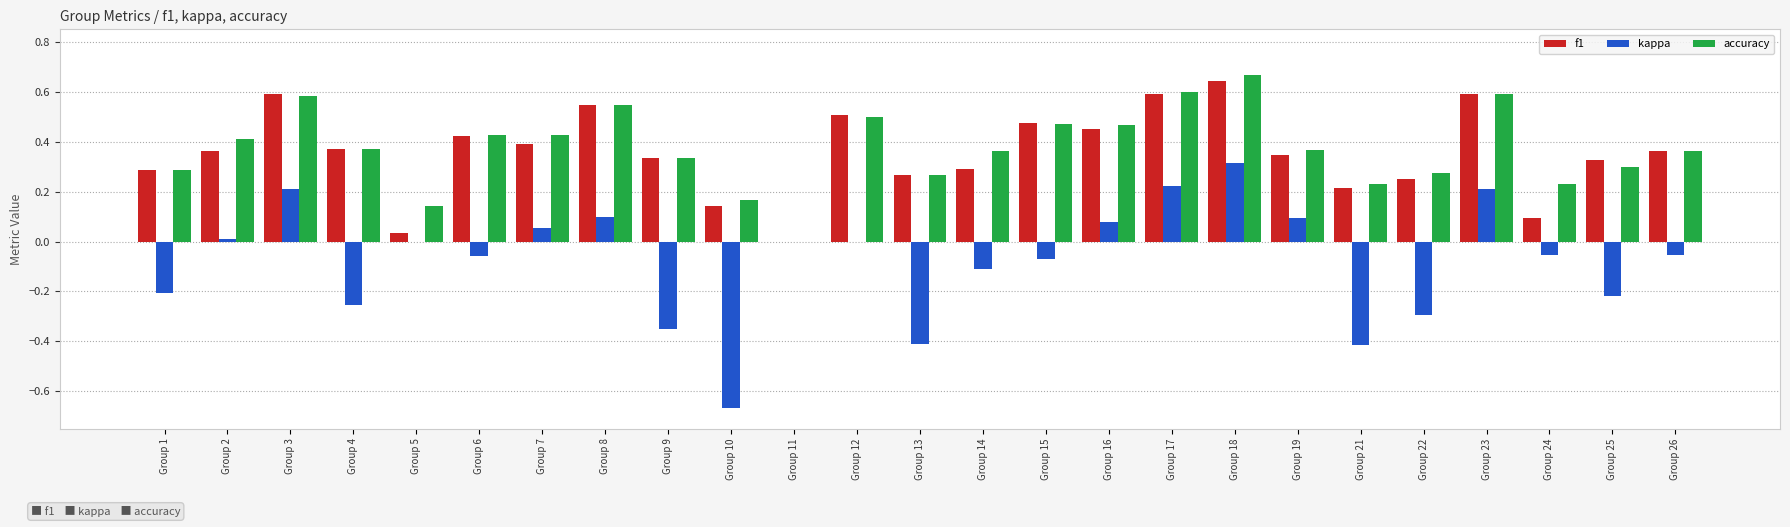

What is the total value across all series at Group 19?

0.8